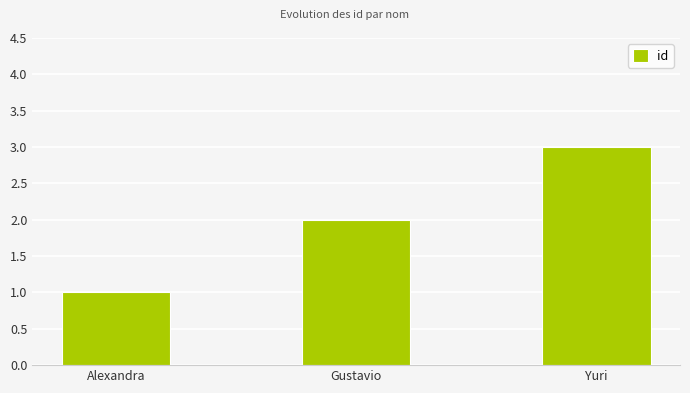

At which category does the chart reach its minimum across all series?

Alexandra